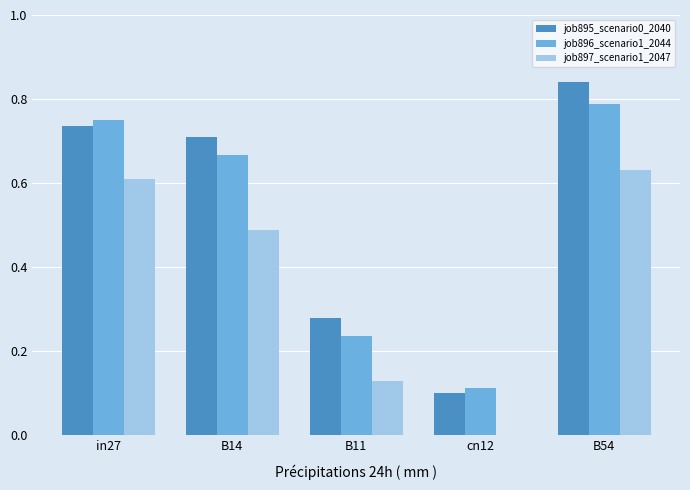

What is the sum of the job896_scenario1_2044 values at B11 and in27?

1.0